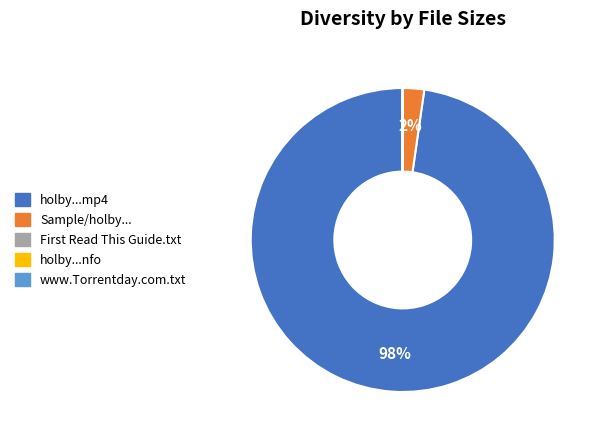

Is there any slice that represents more than half of the pie?

Yes